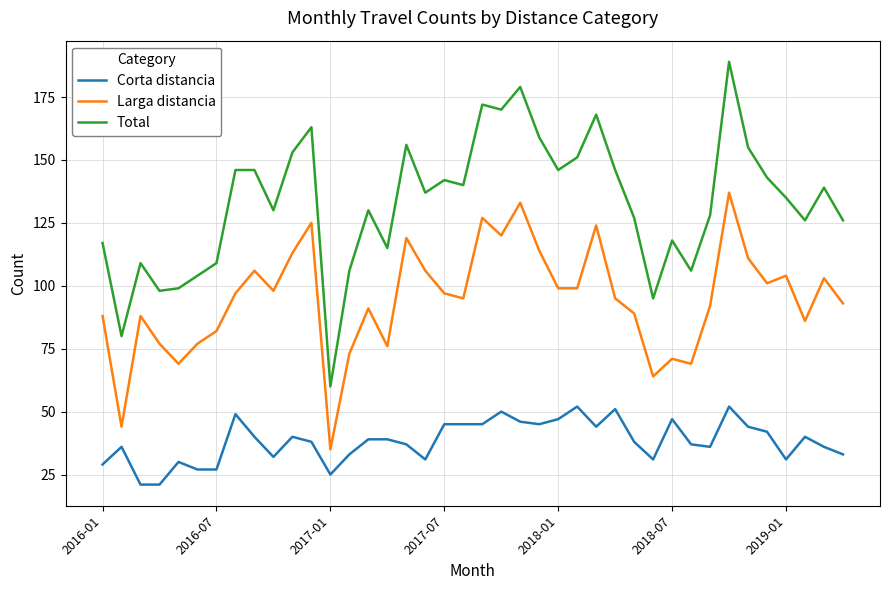

Does the chart have visible grid lines?

Yes